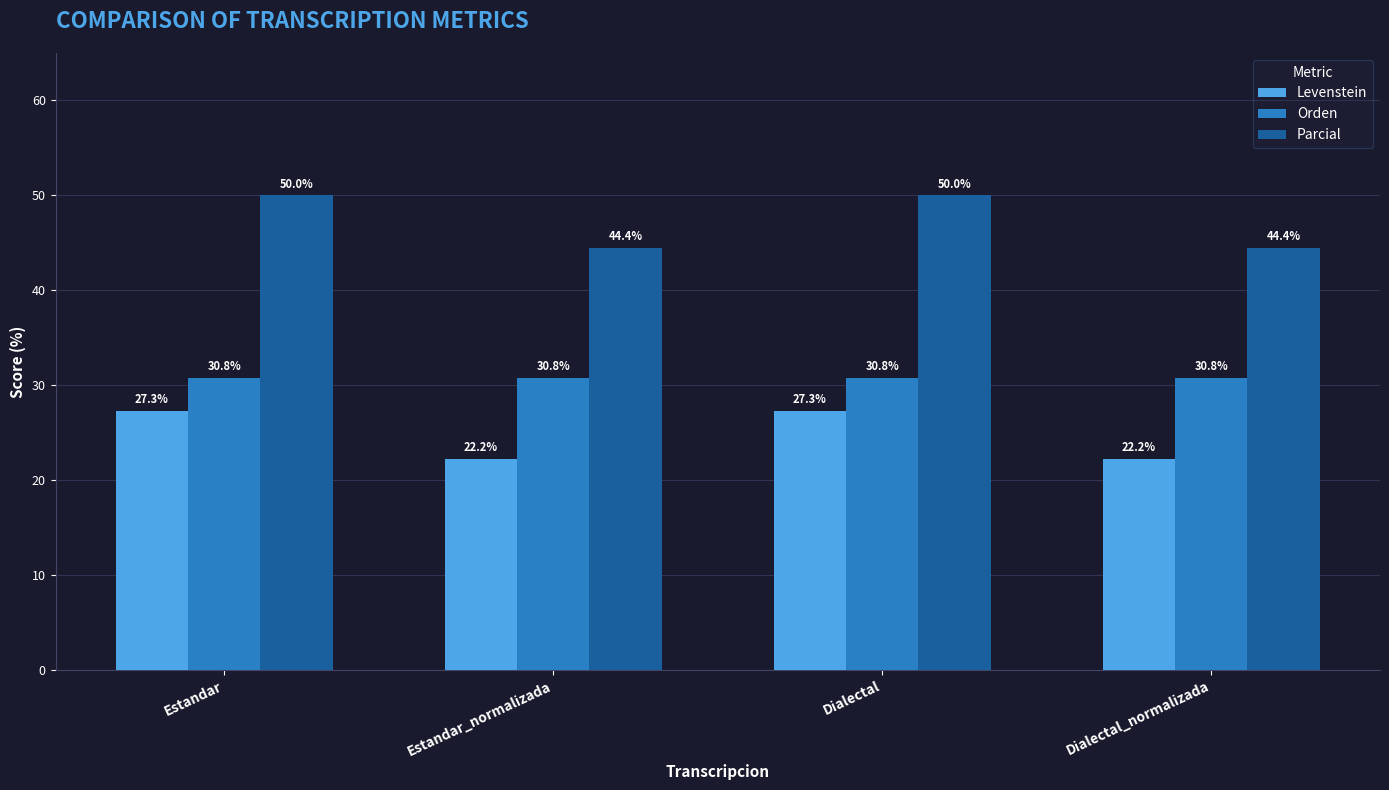

What position from the right is Estandar_normalizada?

3